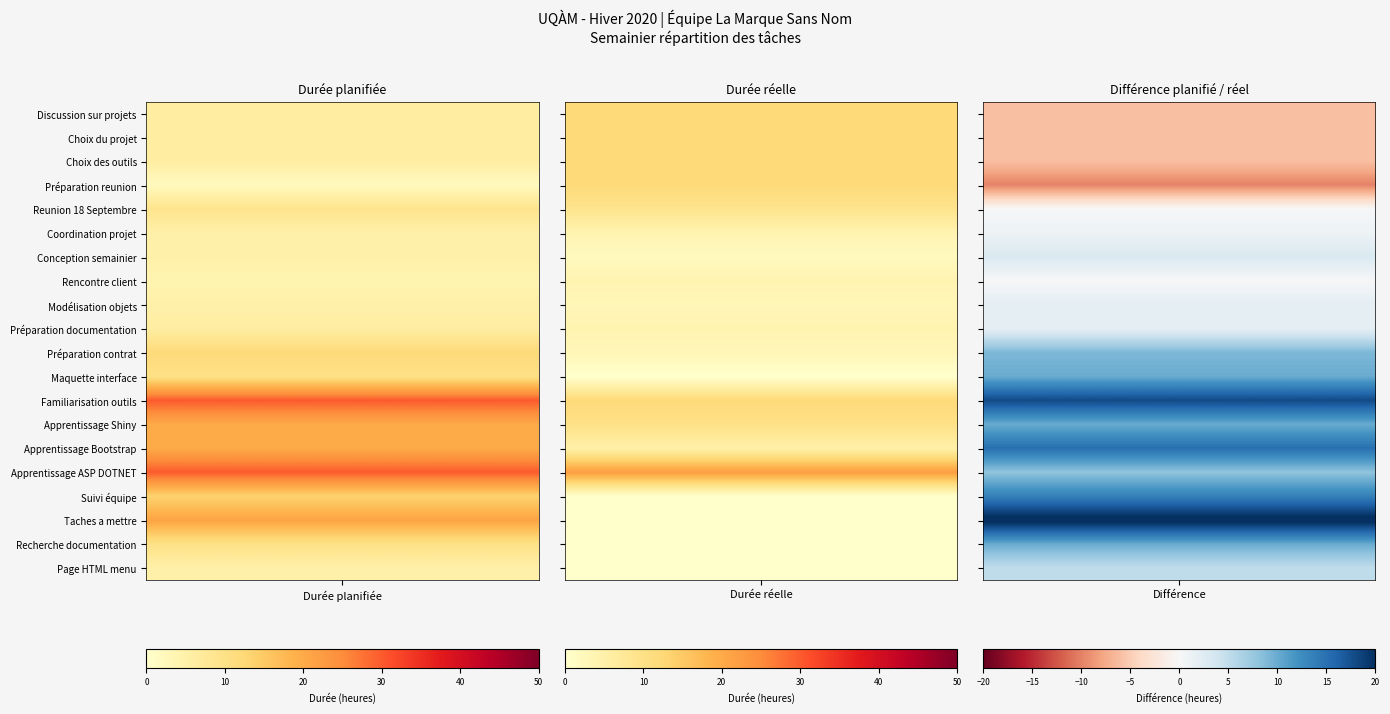

List the labels in order of 3 value, largest first.

Taches a mettre, Familiarisation outils, Apprentissage Bootstrap, Suivi équipe, Maquette interface, Apprentissage Shiny, Recherche documentation, Préparation contrat, Apprentissage ASP DOTNET, Page HTML menu, Conception semainier, Modélisation objets, Préparation documentation, Coordination projet, Reunion 18 Septembre, Rencontre client, Discussion sur projets, Choix du projet, Choix des outils, Préparation reunion